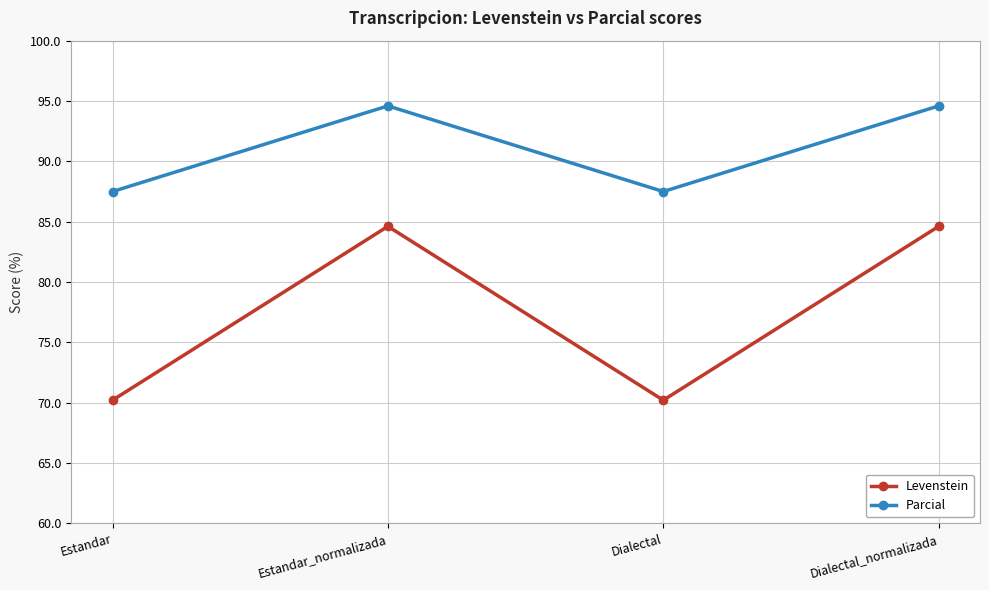

Reading left to right, extract all data points from this chart.

Levenstein: Estandar=70.2	Estandar_normalizada=84.6	Dialectal=70.2	Dialectal_normalizada=84.6
Parcial: Estandar=87.5	Estandar_normalizada=94.6	Dialectal=87.5	Dialectal_normalizada=94.6